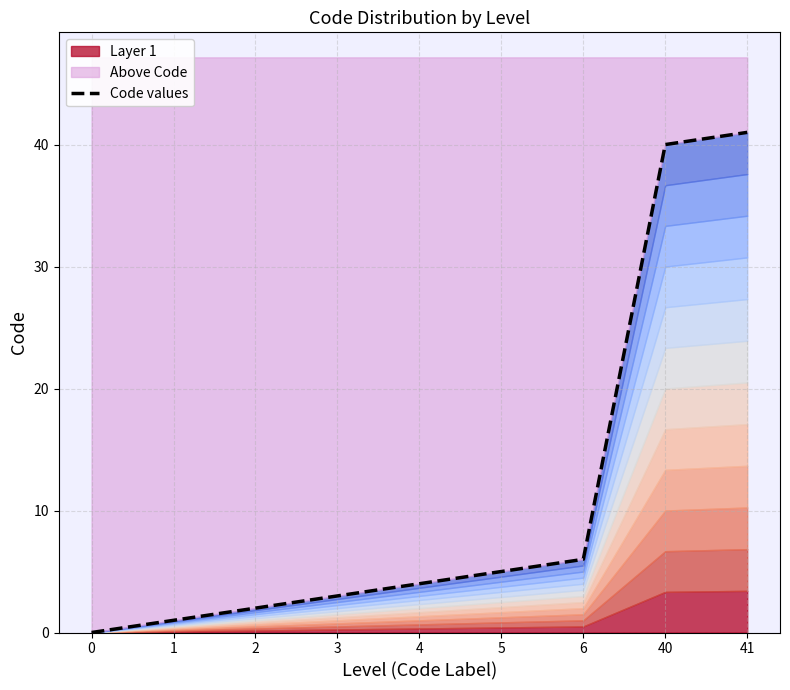

Rank the categories by value from lowest to highest.

0, 1, 2, 3, 4, 5, 6, 40, 41